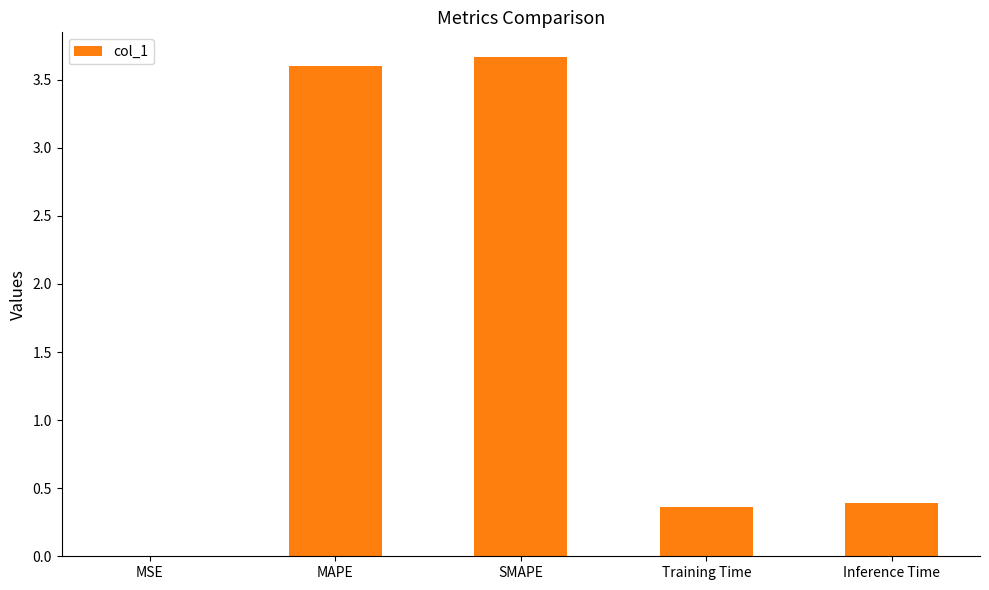

Between MAPE and Inference Time, which is larger?

MAPE